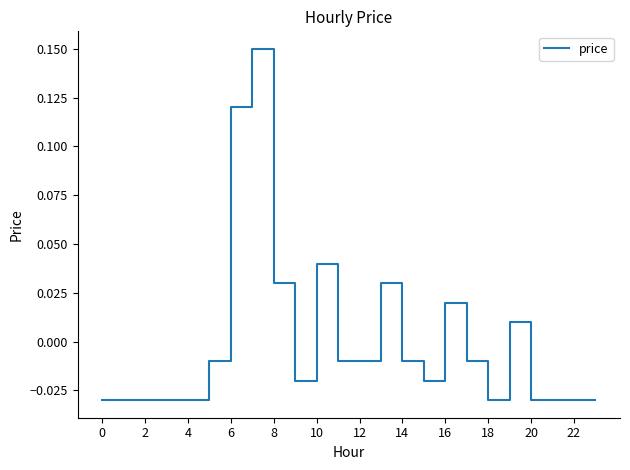

Reading right to left, what are all the values shown in this chart?

-0.0	-0.0	-0.0	-0.0	0.0	-0.0	-0.0	0.0	-0.0	-0.0	0.0	-0.0	-0.0	0.0	-0.0	0.0	0.1	0.1	-0.0	-0.0	-0.0	-0.0	-0.0	-0.0